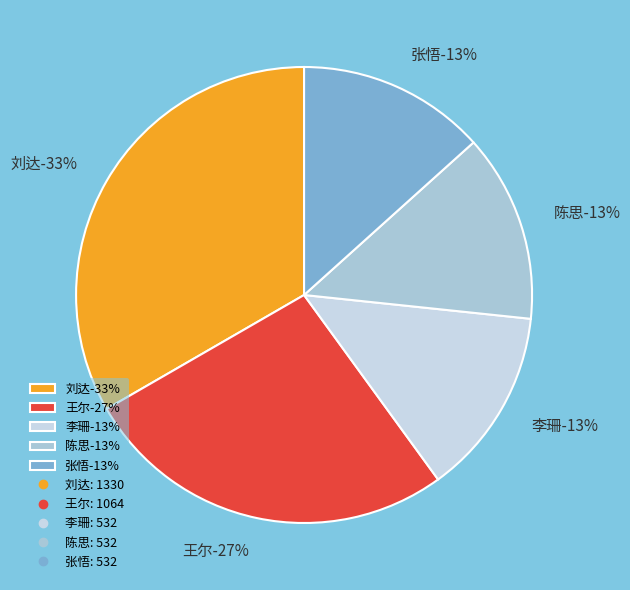

Which category has the smallest portion of the pie?

李珊